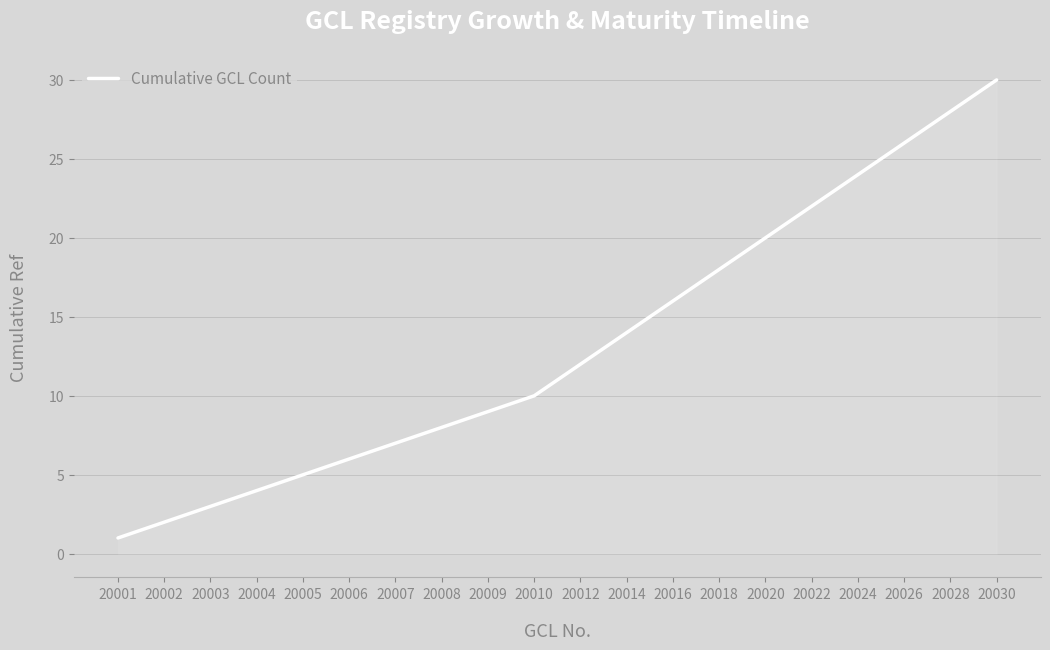

What is the change in value from 20001 to 20026?

+25